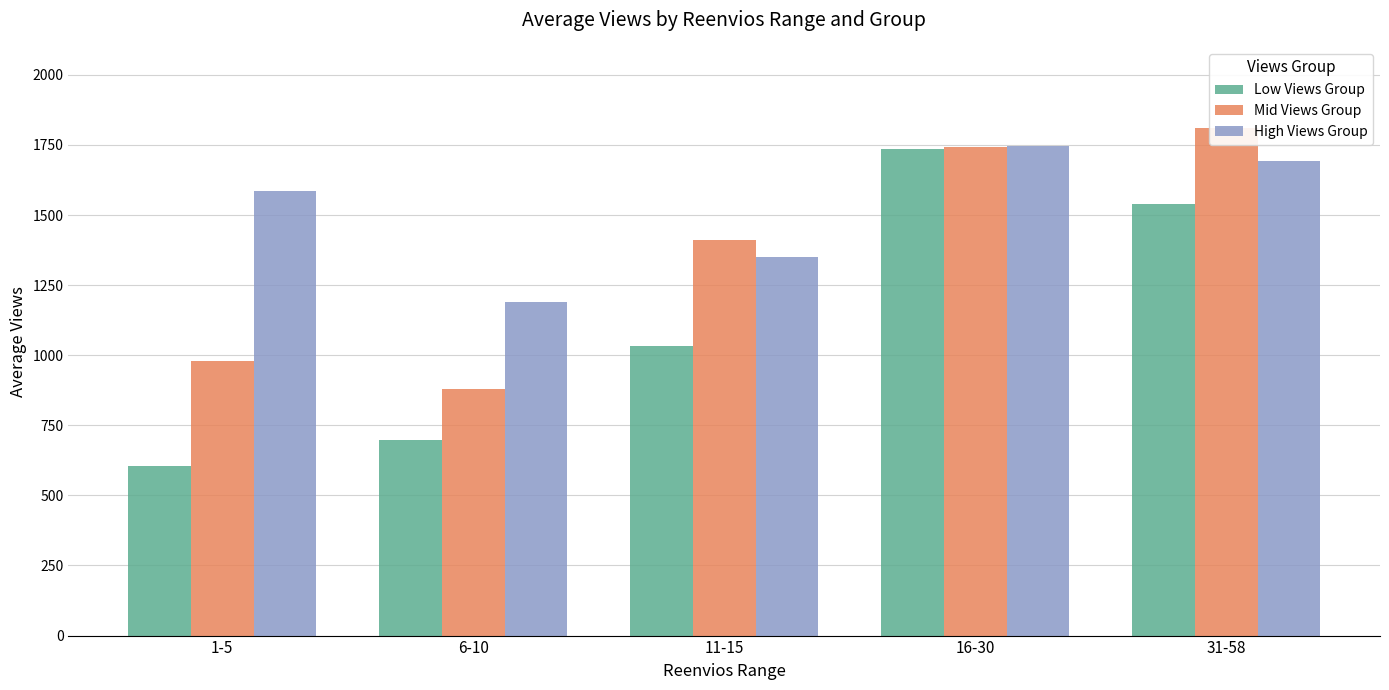

Reading left to right, what are all the values shown in this chart?

Low Views Group: 603.4	696.8	1033.8	1735.0	1538.5
Mid Views Group: 980.8	878.8	1412.2	1744.0	1812.0
High Views Group: 1584.6	1189.6	1352.0	1745.7	1692.5